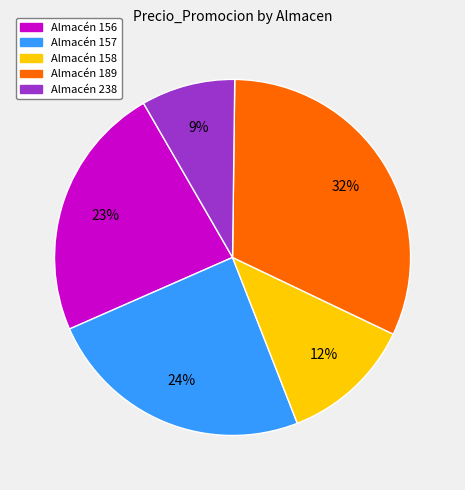

Is there a majority slice in this chart?

No